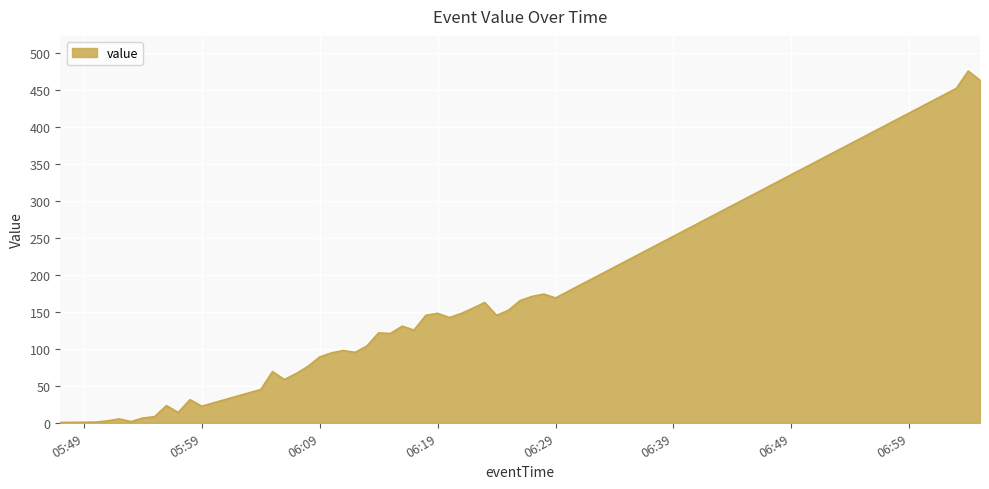

What is the maximum value shown in the chart?

475.3